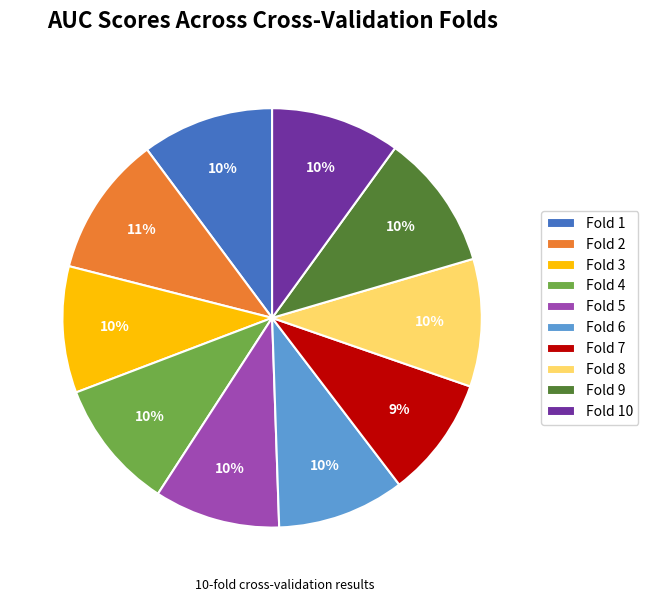

Do Fold 9 and Fold 8 together represent more than half of the pie?

No